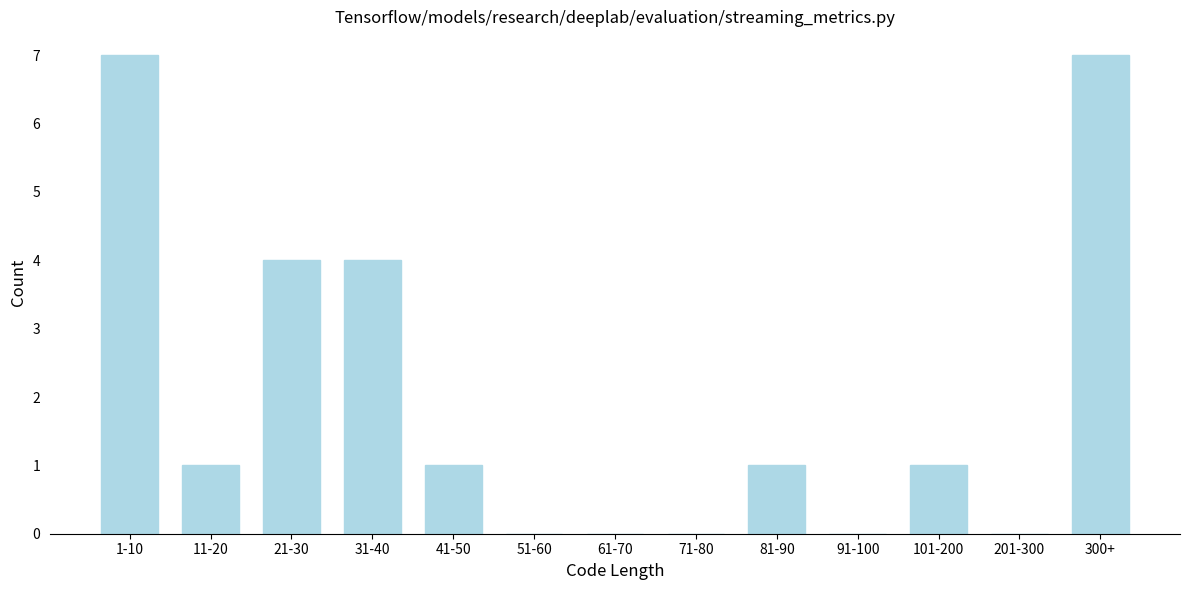

Reading left to right, transcribe all the data shown in this chart.

1-10=7	11-20=1	21-30=4	31-40=4	41-50=1	51-60=0	61-70=0	71-80=0	81-90=1	91-100=0	101-200=1	201-300=0	300+=7